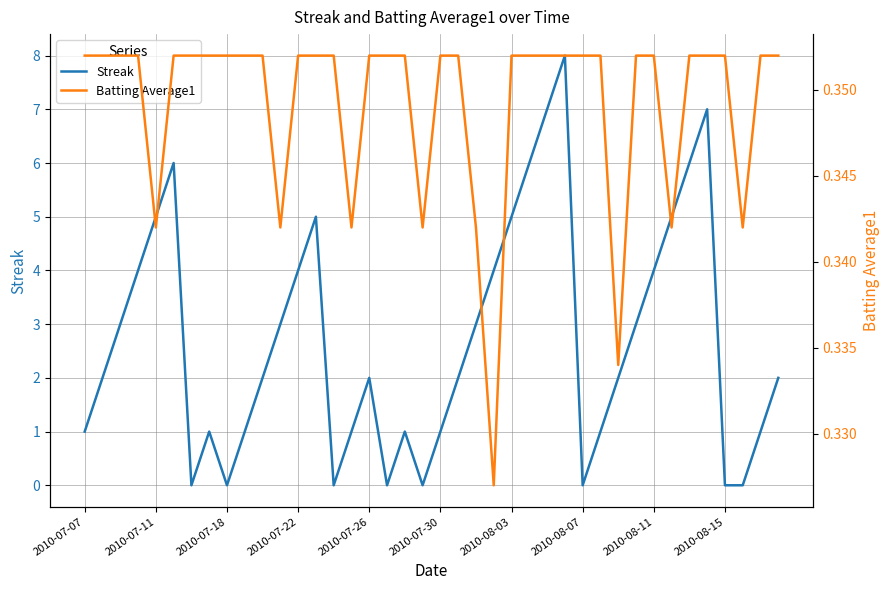

How many times do Streak and Batting Average1 cross each other?

14